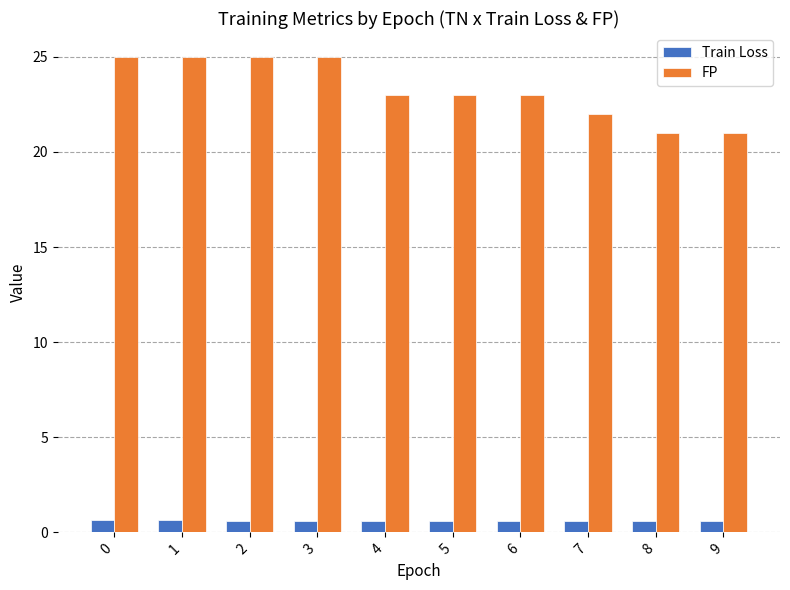

Rank the series at 1 from lowest to highest value.

Train Loss, FP